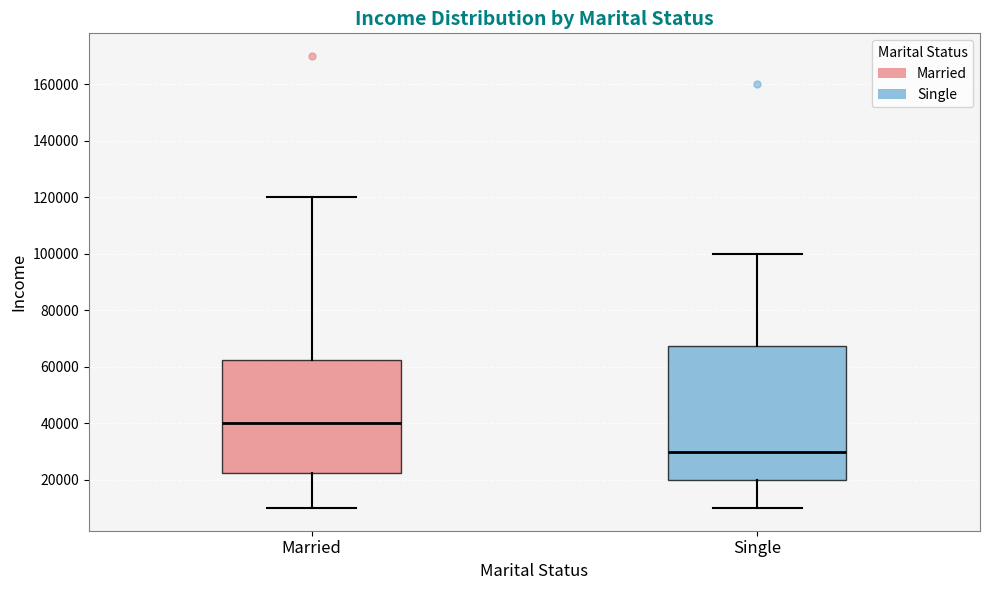

Which box's median line is the lowest?

Single